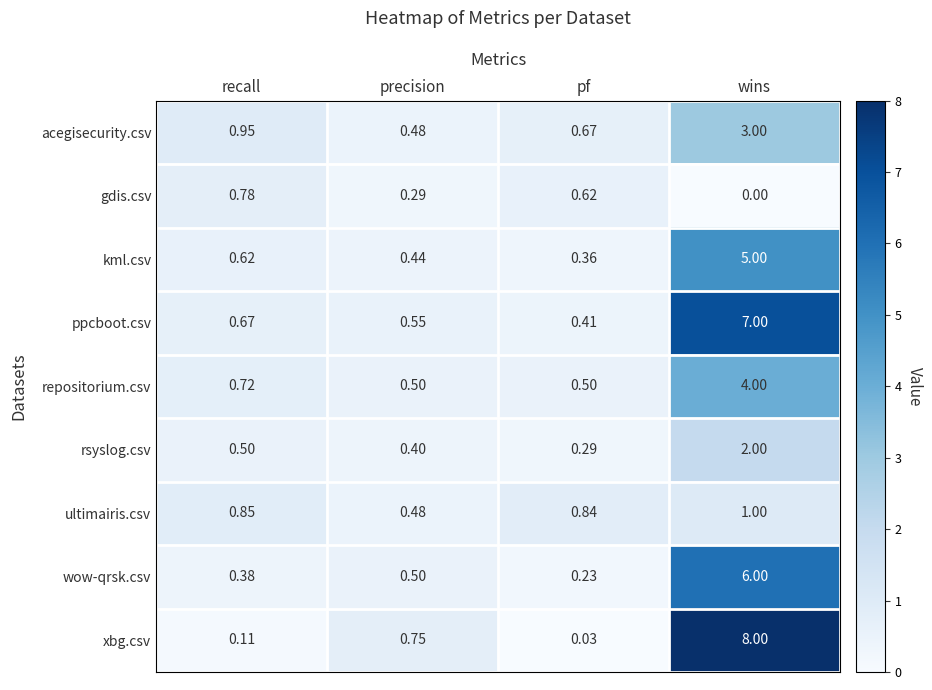

At which category does the chart reach its minimum across all series?

wins